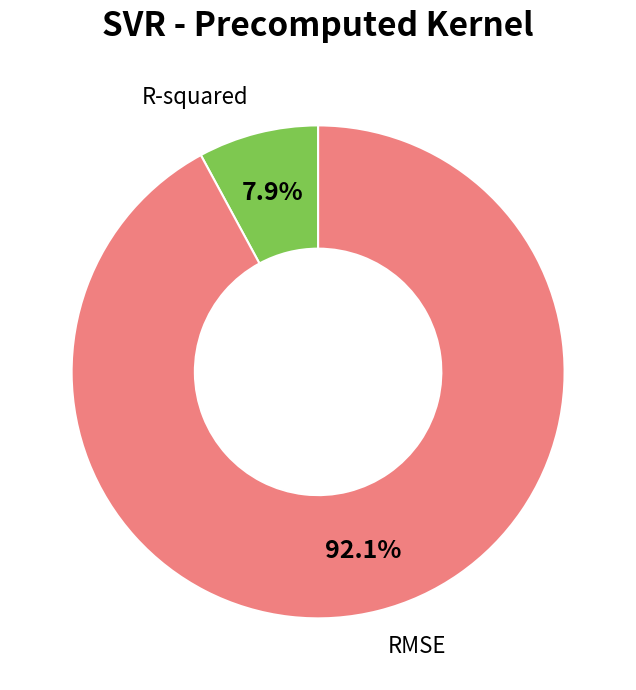

To the nearest percent, what is the difference between the largest and smallest slice percentages?

84%